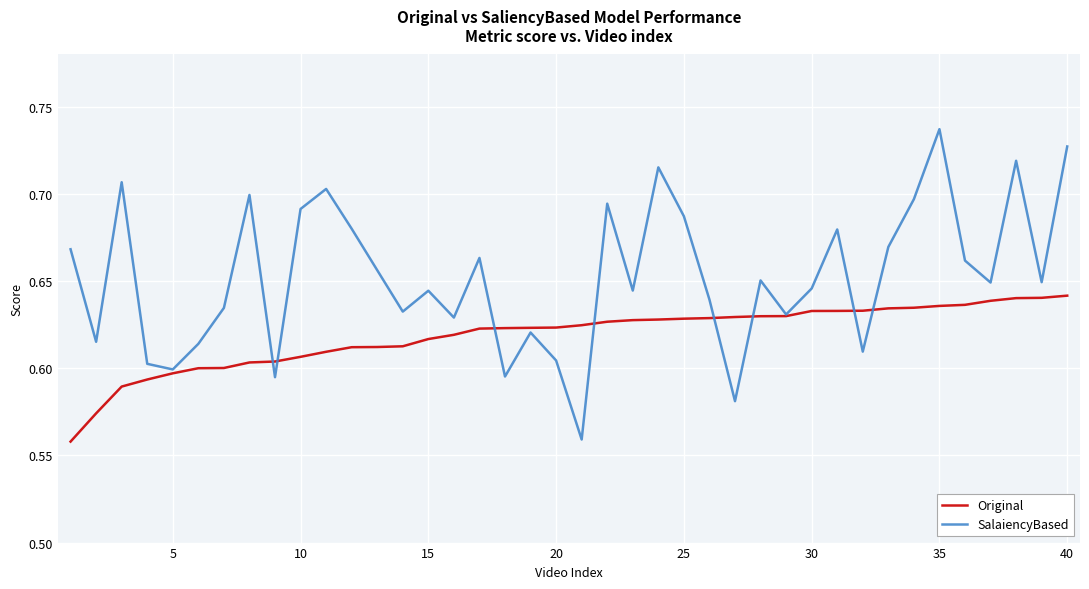

List the series in order of their peak value, lowest first.

Original, SalaiencyBased